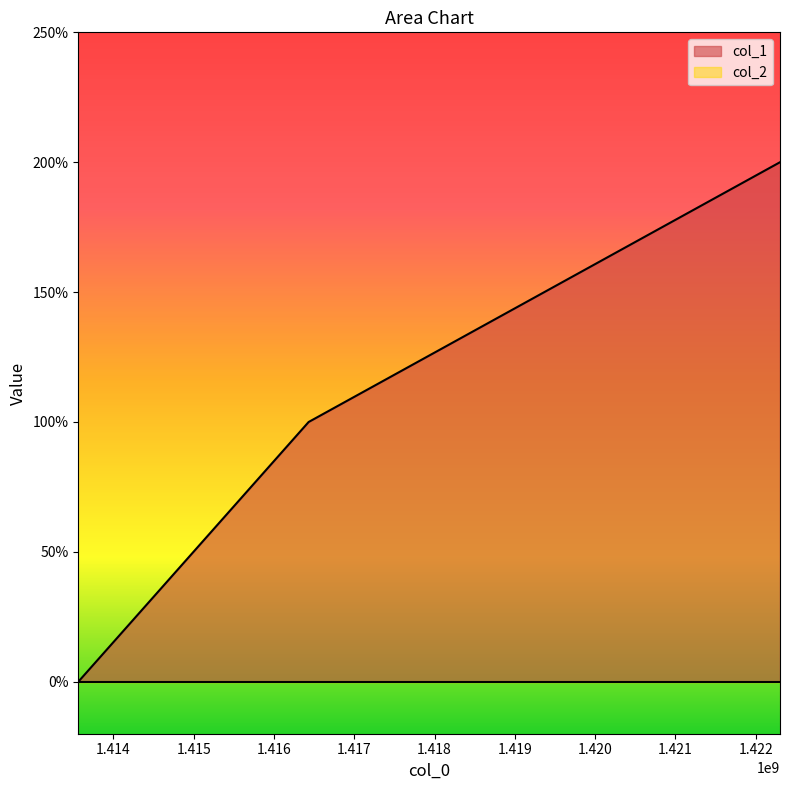

How many lines are shown in the chart?

1